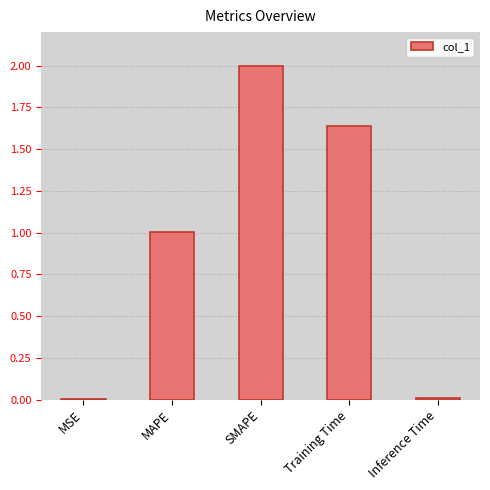

At which category does the chart reach its peak across all series?

SMAPE